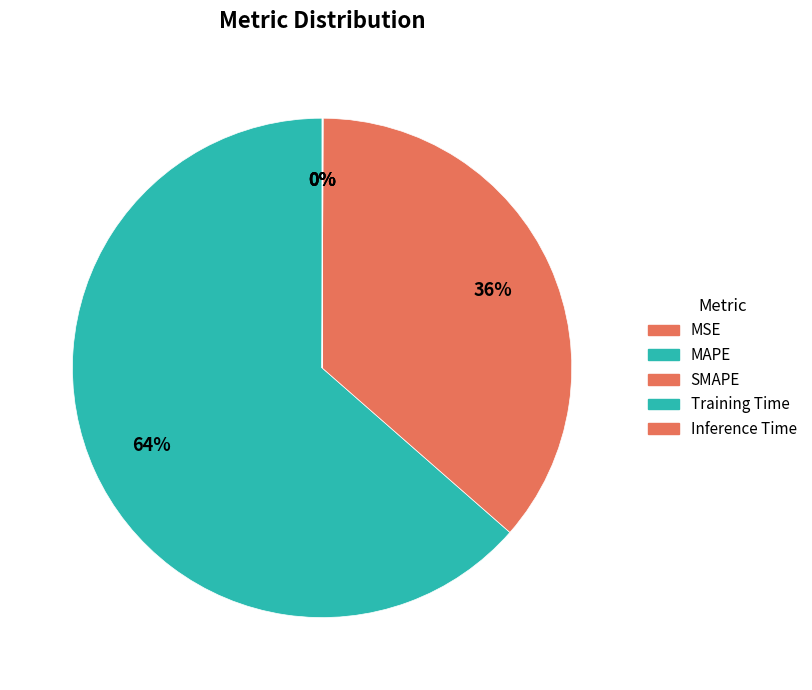

To the nearest percent, what is the average slice percentage?

20%